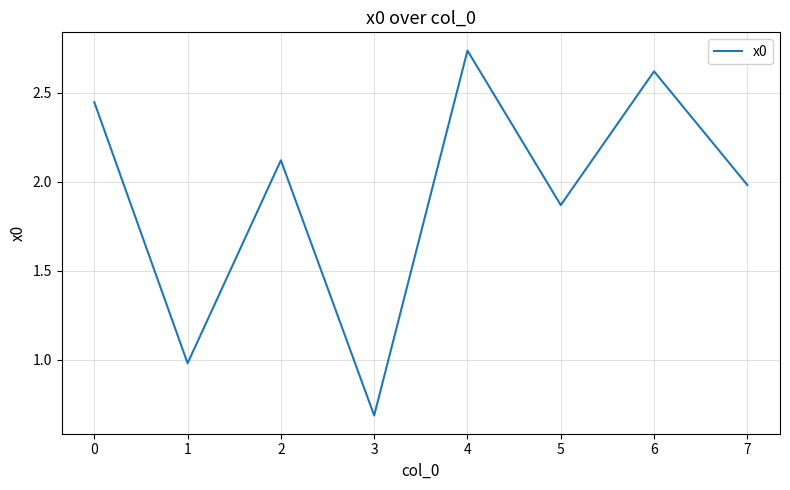

What is the difference between the maximum and second lowest values?

1.8